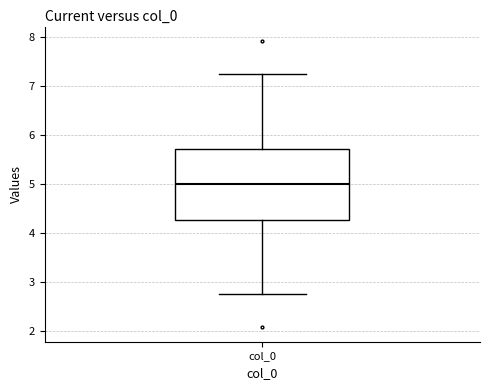

Read this box plot against the y-axis: the position of the median line, the range covered by the box, and the ends of both whiskers. The values are not printed on the chart, so give them approximately, as read against the axis.

median 5.0, box 4.3 to 5.7, whiskers 2.8 to 7.2